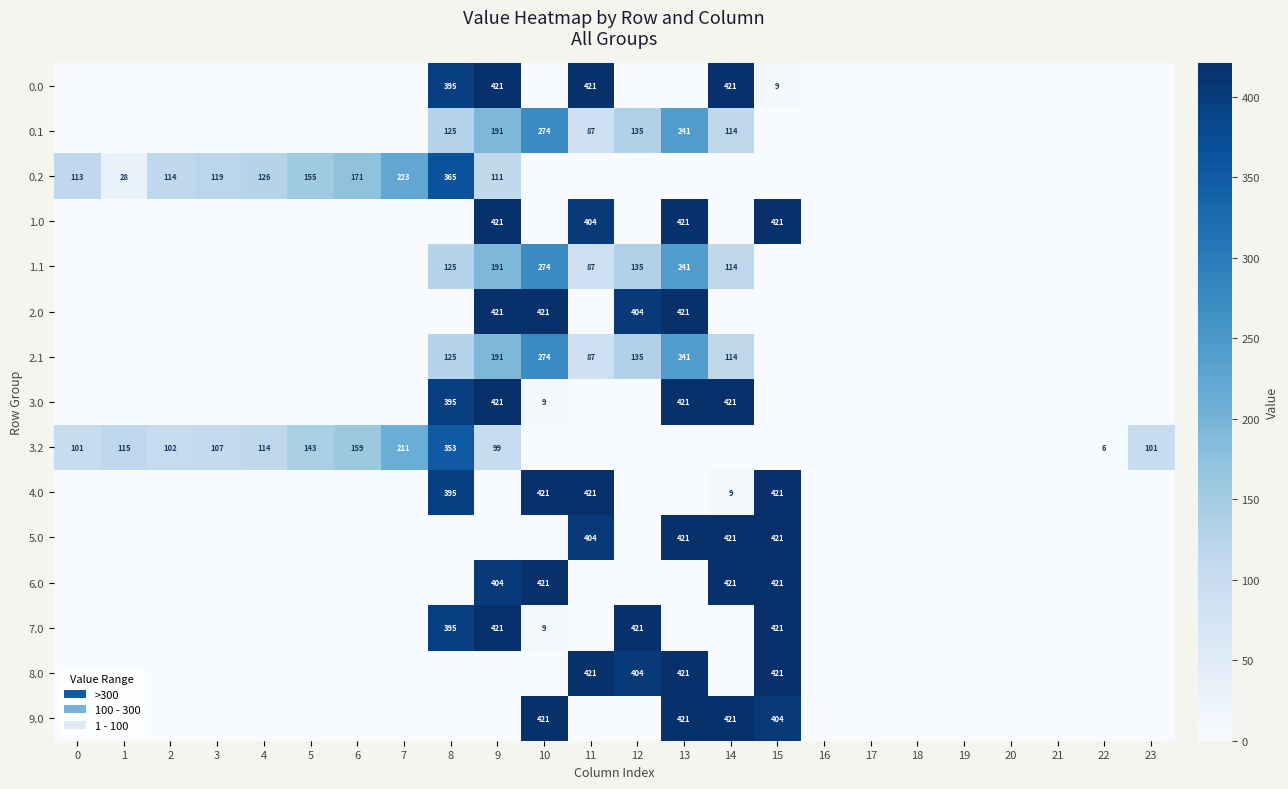

Is it true that 1.0 equals 214 at 9?

False